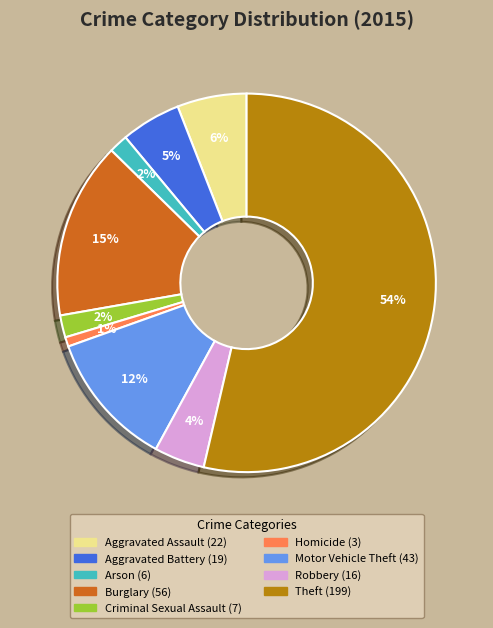

Is there any slice that represents more than half of the pie?

Yes